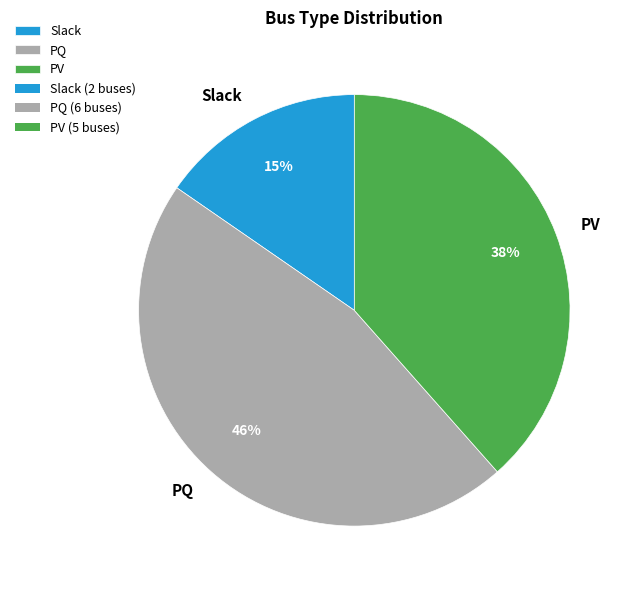

To the nearest percent, what is the difference between the largest and smallest slice percentages?

31%